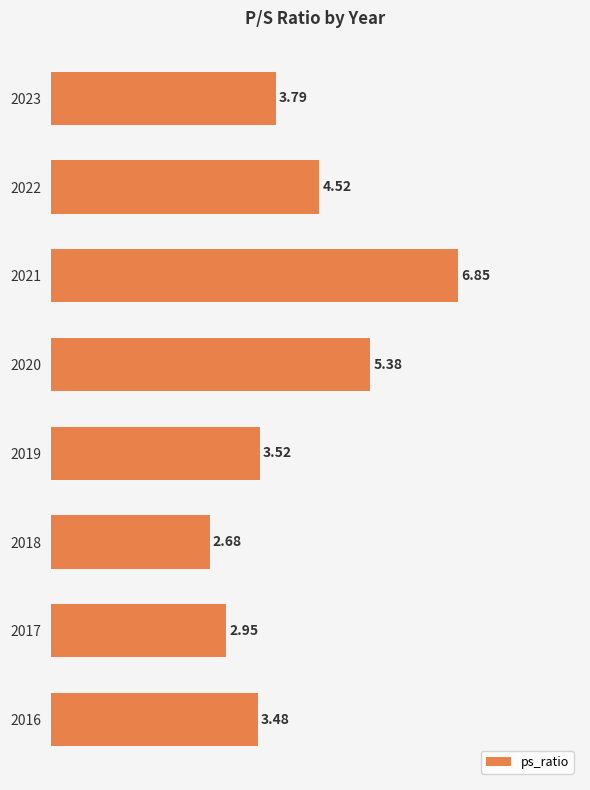

Between 2018 and 2023, which is larger?

2023